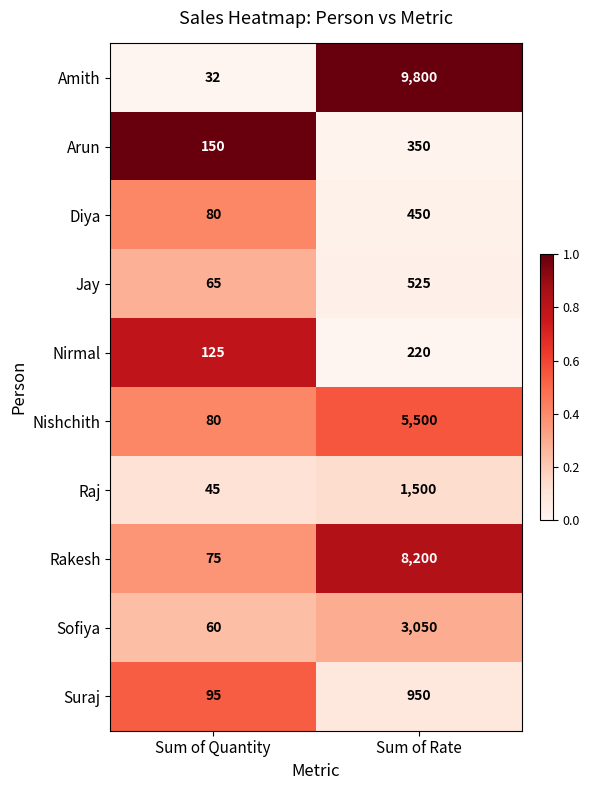

The Suraj series shows 48 at Sum of Quantity. True or false?

False